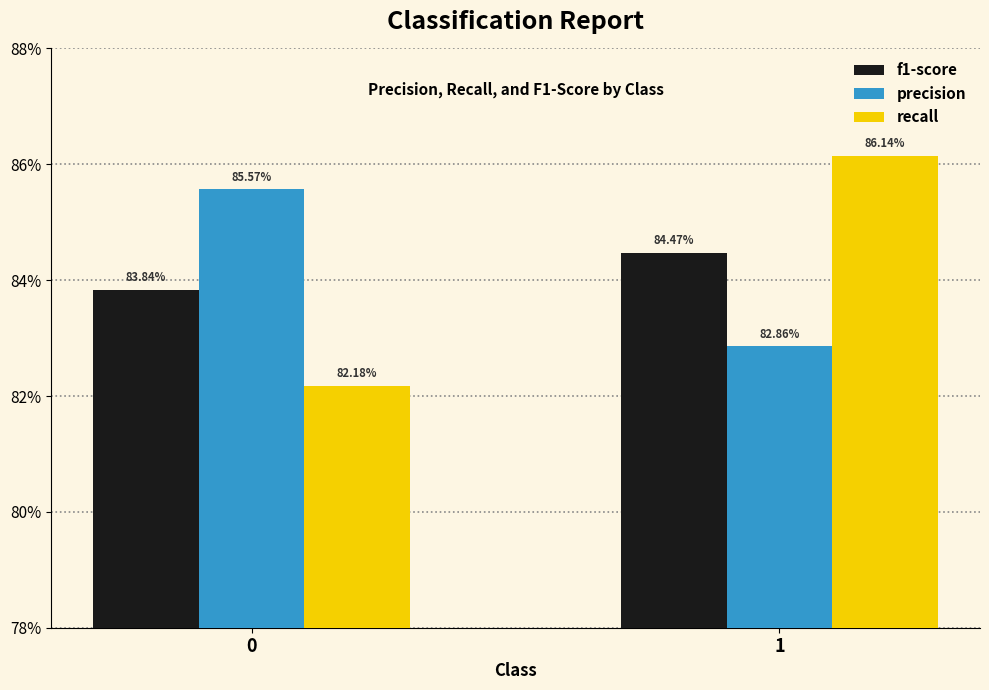

Which series has the largest total across all categories?

precision